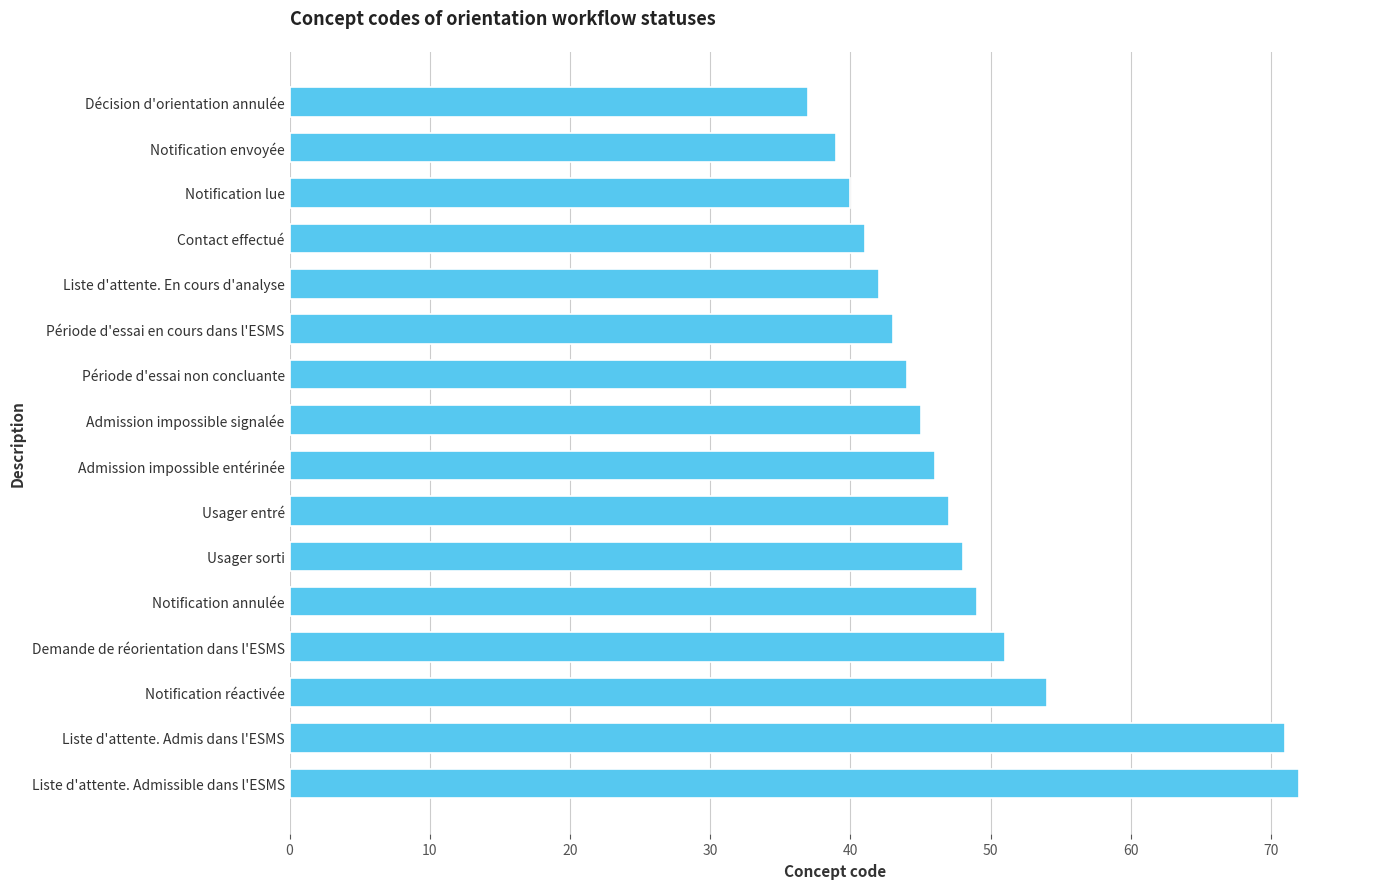

How many bars are there in total?

16